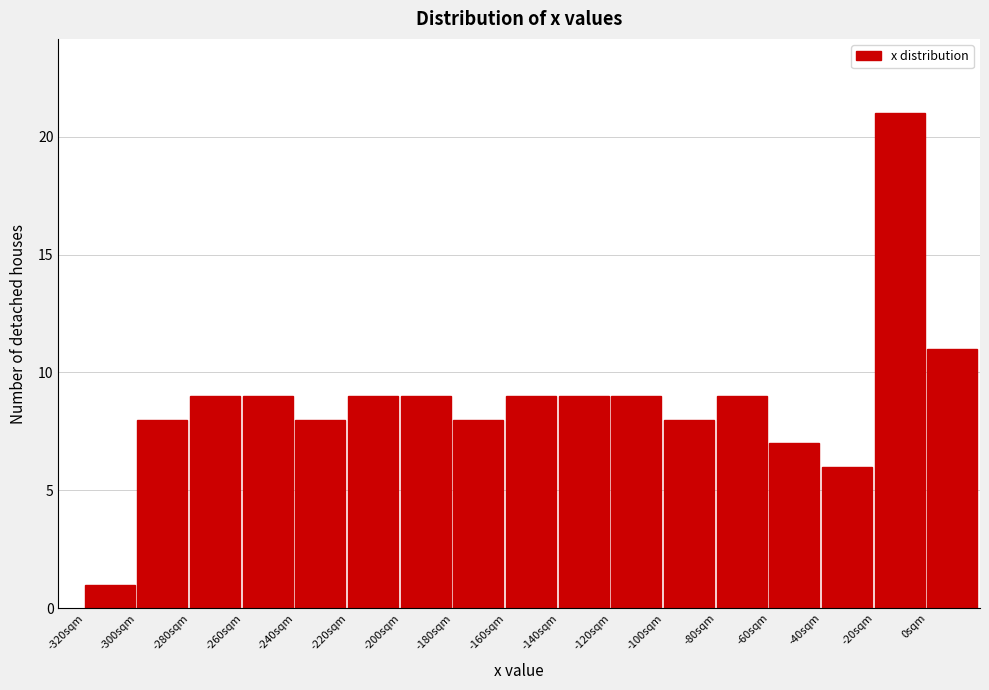

Reading left to right, list every bar in this chart as the range it spans on the x-axis followed by its height. The values are not printed on the chart, so give them approximately, as read against the axis.

-320 to -300: 1
-300 to -280: 8
-280 to -260: 9
-260 to -240: 9
-240 to -220: 8
-220 to -200: 9
-200 to -180: 9
-180 to -160: 8
-160 to -140: 9
-140 to -120: 9
-120 to -100: 9
-100 to -80: 8
-80 to -60: 9
-60 to -40: 7
-40 to -20: 6
-20 to 0: 21
0 to 20: 11